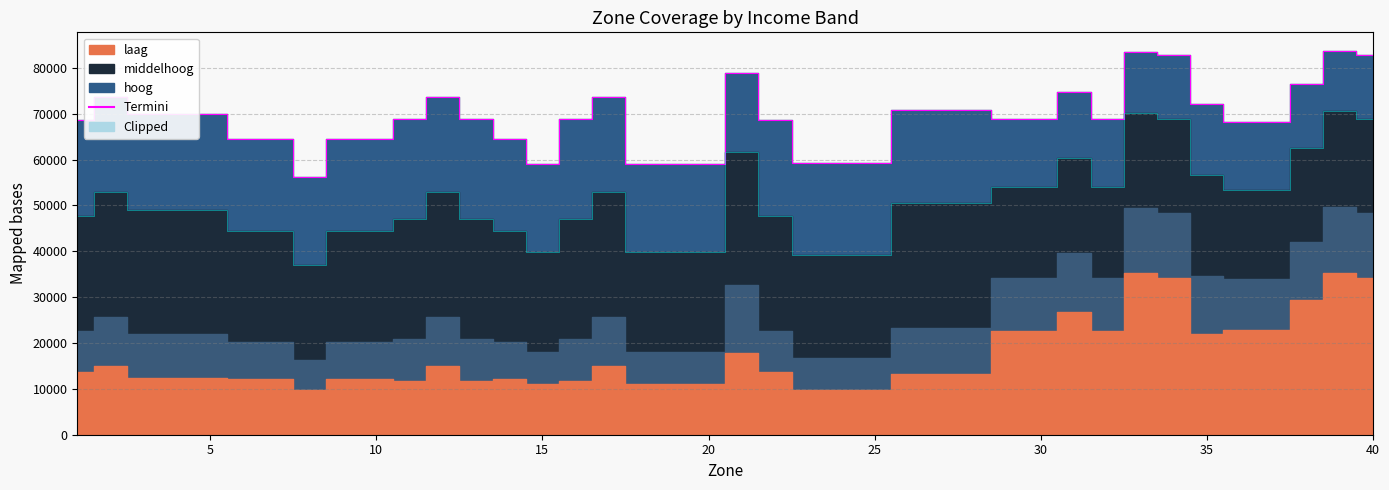

True or false: middelhoog and hoog cross at least once.

False